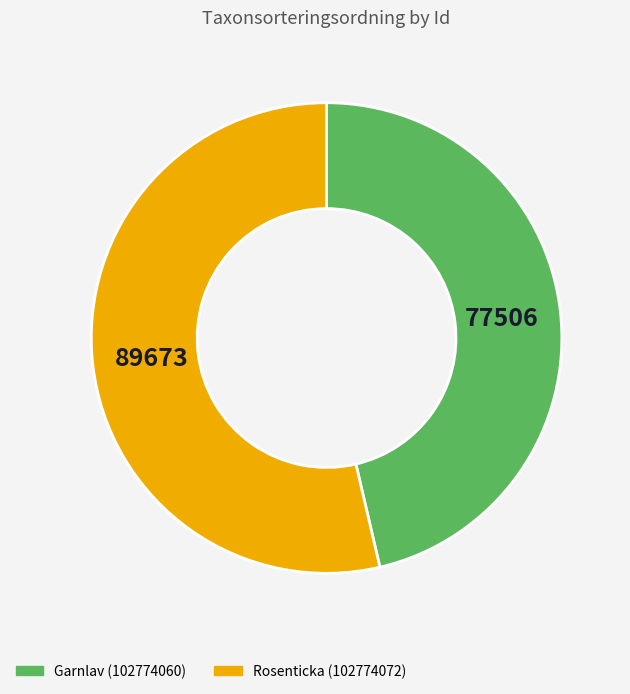

Which slice is the largest?

Rosenticka (102774072)